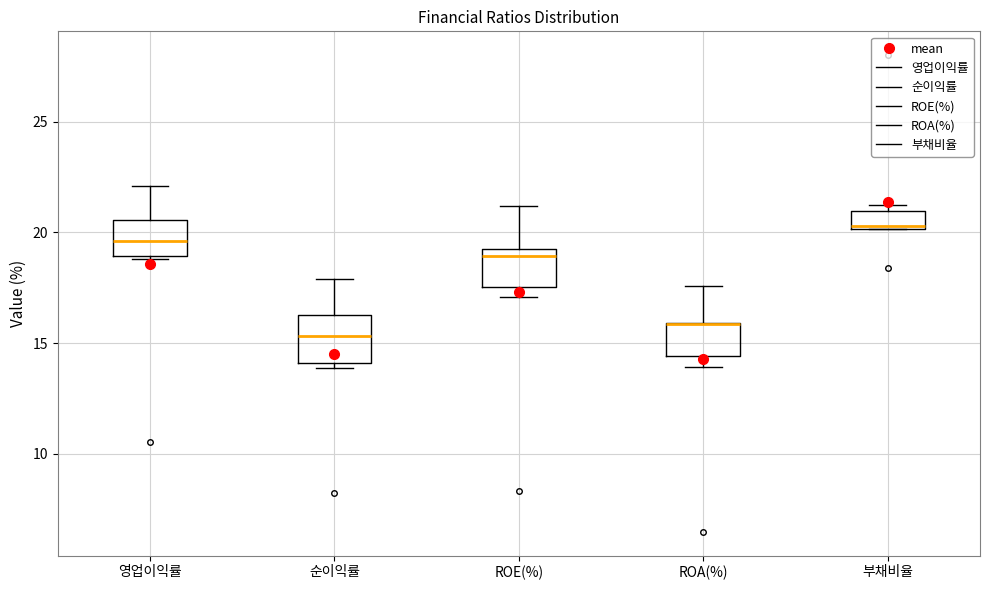

Where is the lower edge of the box for ROA(%) on the y-axis? The values are not printed on the chart, so give them approximately, as read against the axis.

14.5